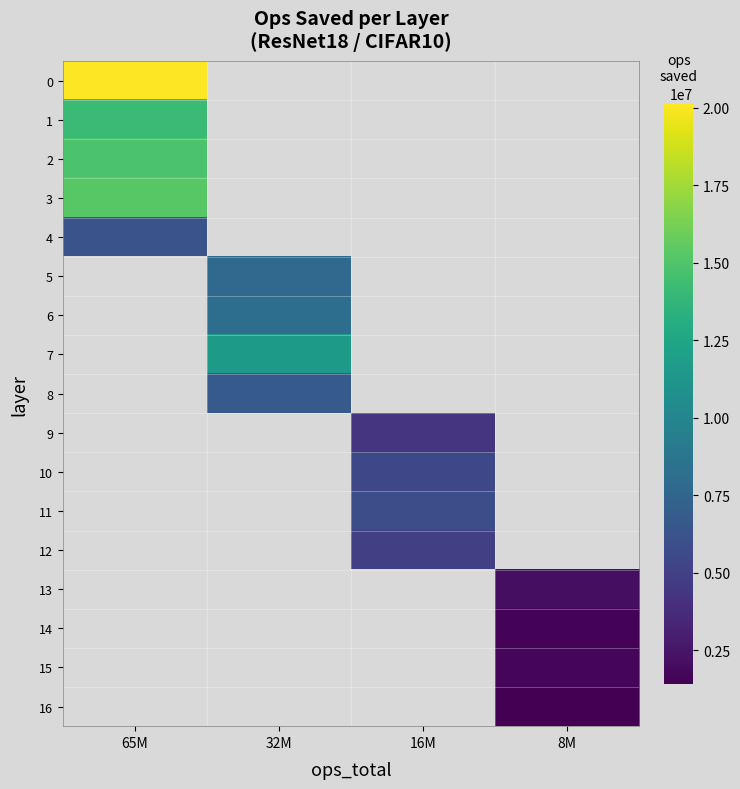

Which has a higher value, 32M or 65M?

65M